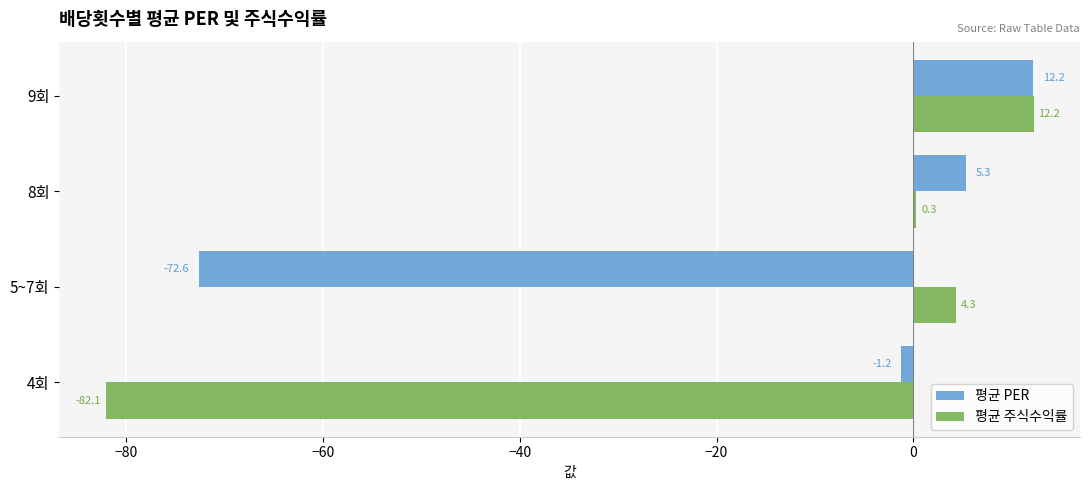

How many distinct data groups are displayed?

2